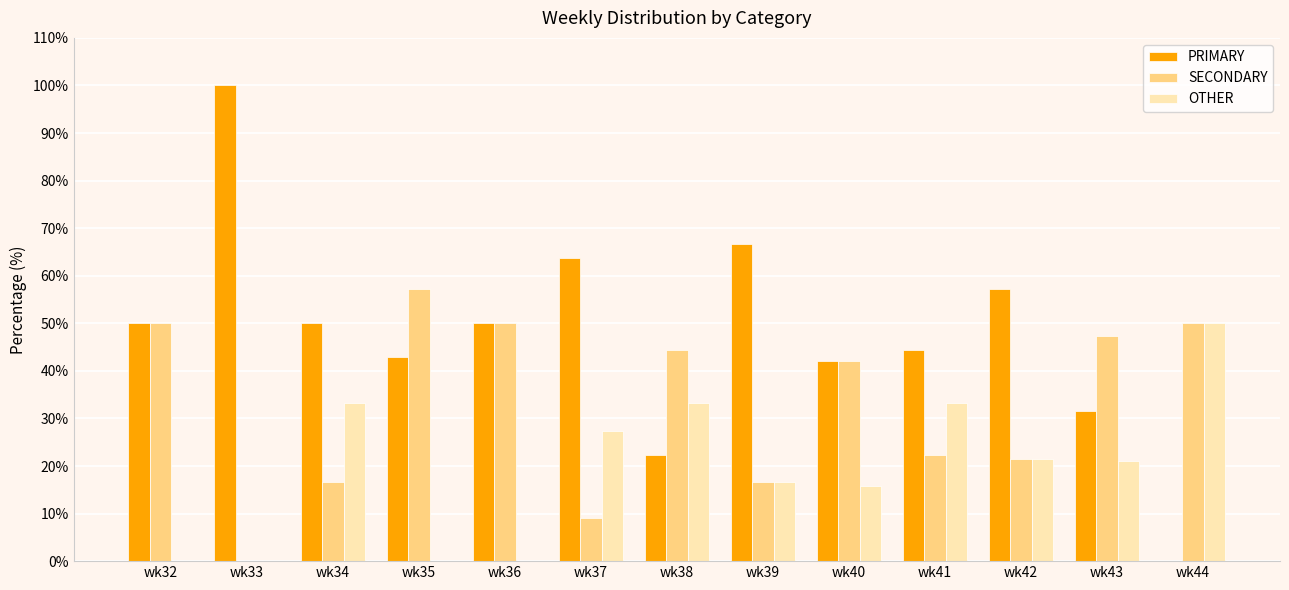

Which series changed the most between wk35 and wk38?

OTHER